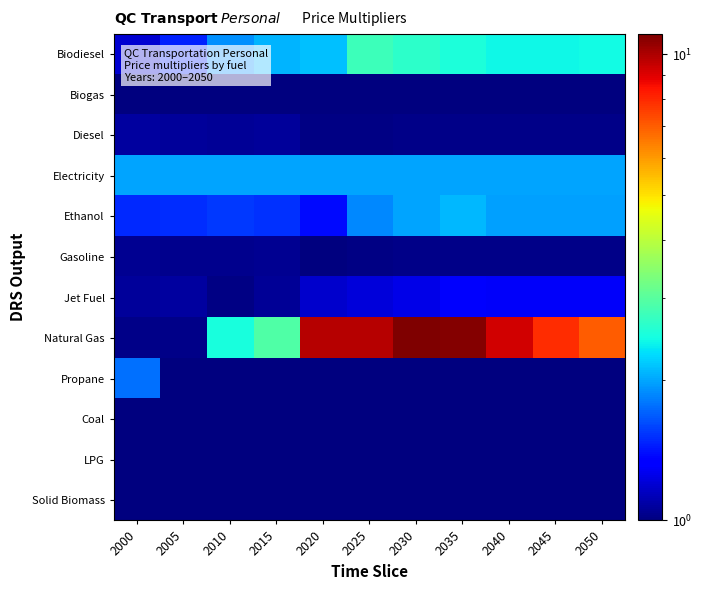

At how many categories does at least one series exceed 1?

11